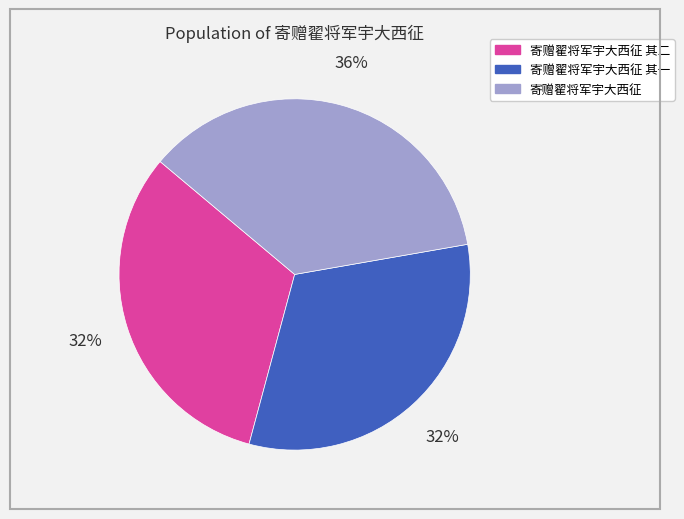

To the nearest percent, what is the difference between the largest and smallest slice percentages?

4%